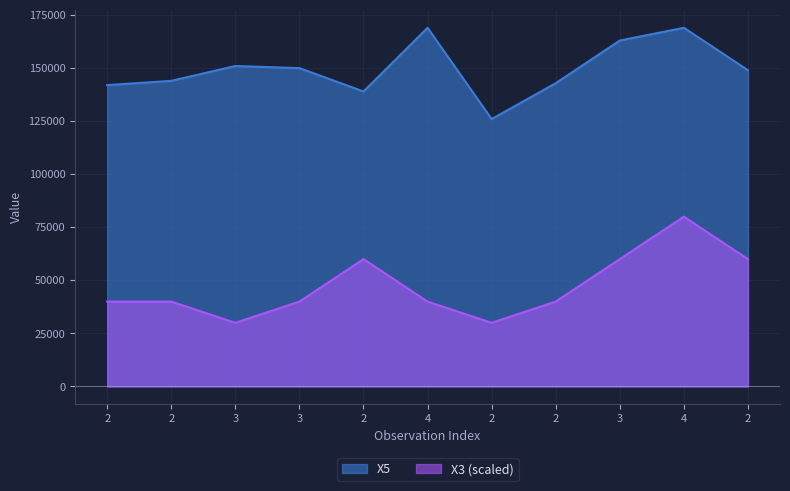

How many lines are shown in the chart?

2